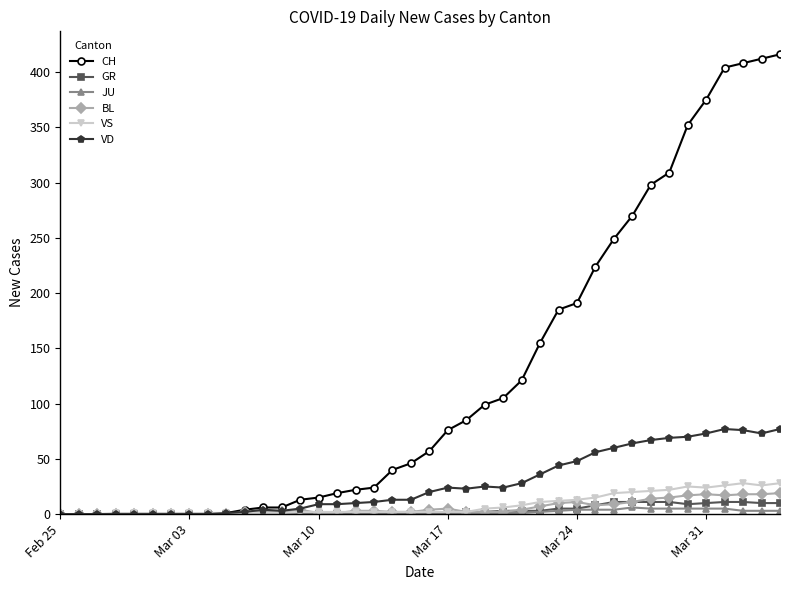

Which series has the largest range (max minus min)?

CH